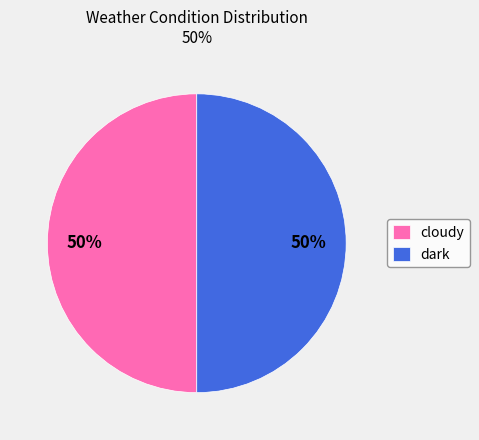

Do cloudy and dark together represent more than half of the pie?

Yes